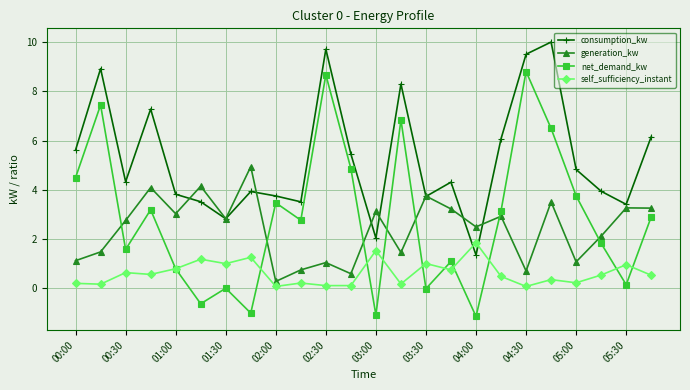

List the series in order of their peak value, highest first.

consumption_kw, net_demand_kw, generation_kw, self_sufficiency_instant